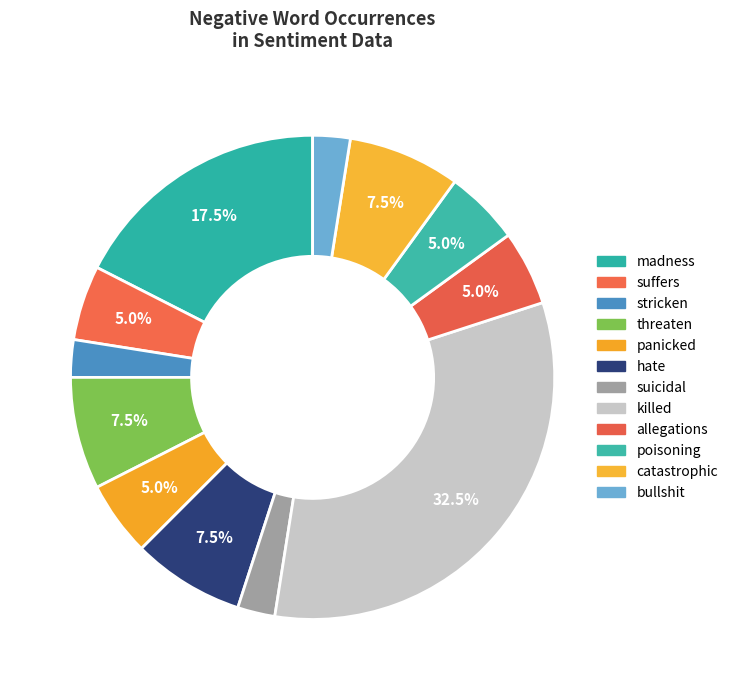

Does threaten represent more than half of the total?

No